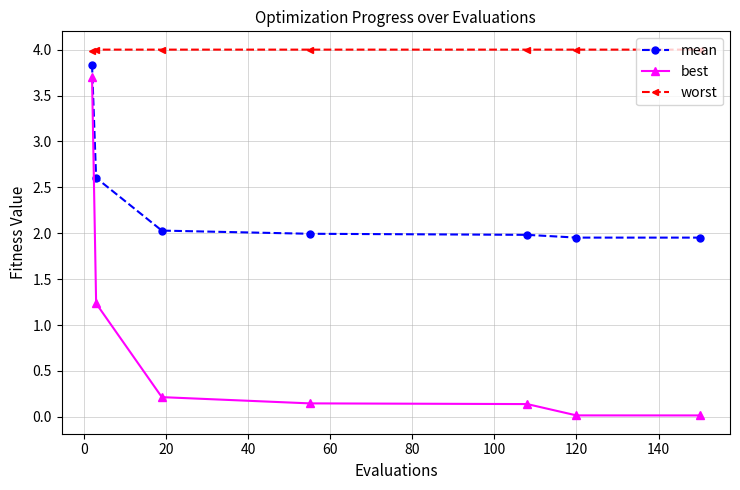

List the series in order of their overall mean, highest first.

worst, mean, best